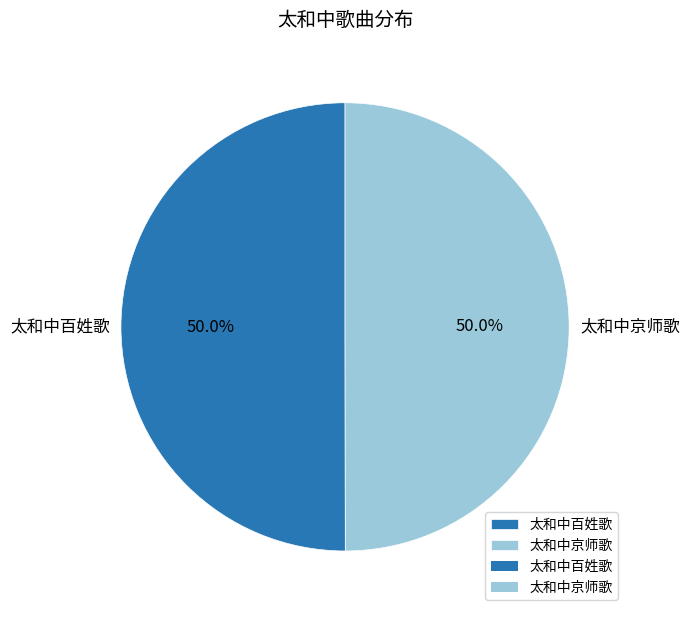

How many slices are in this pie chart?

2